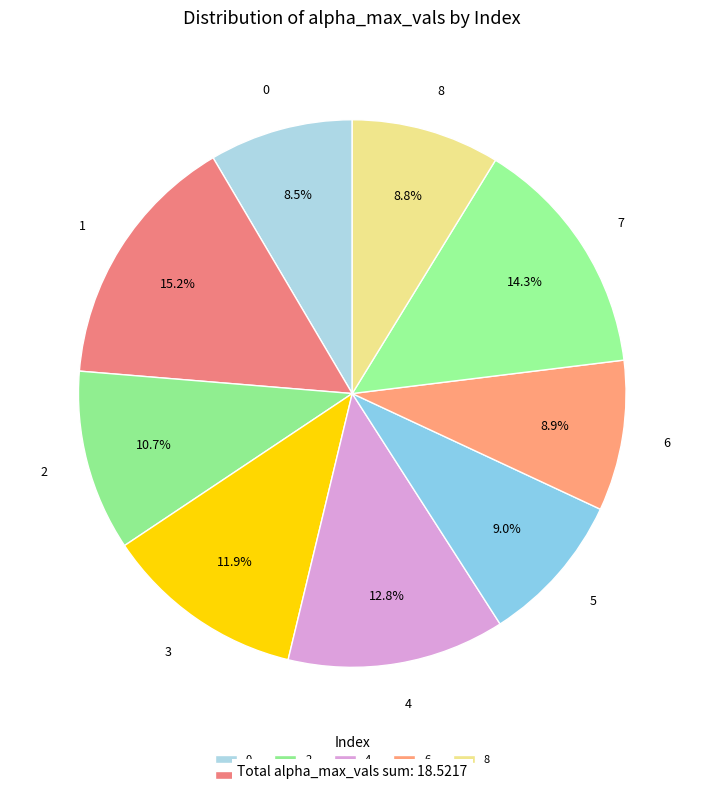

Between 8 and 3, which is larger?

3